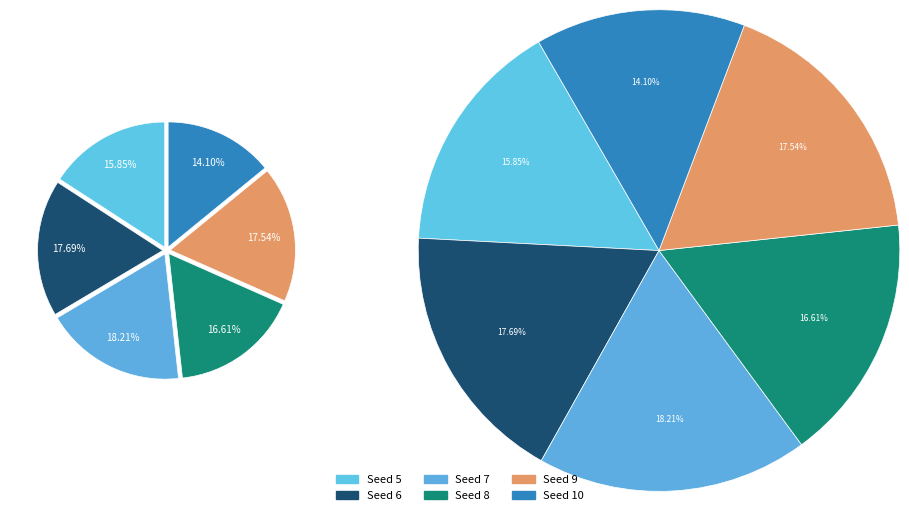

What percentage is the 5 slice, to the nearest percent?

16%